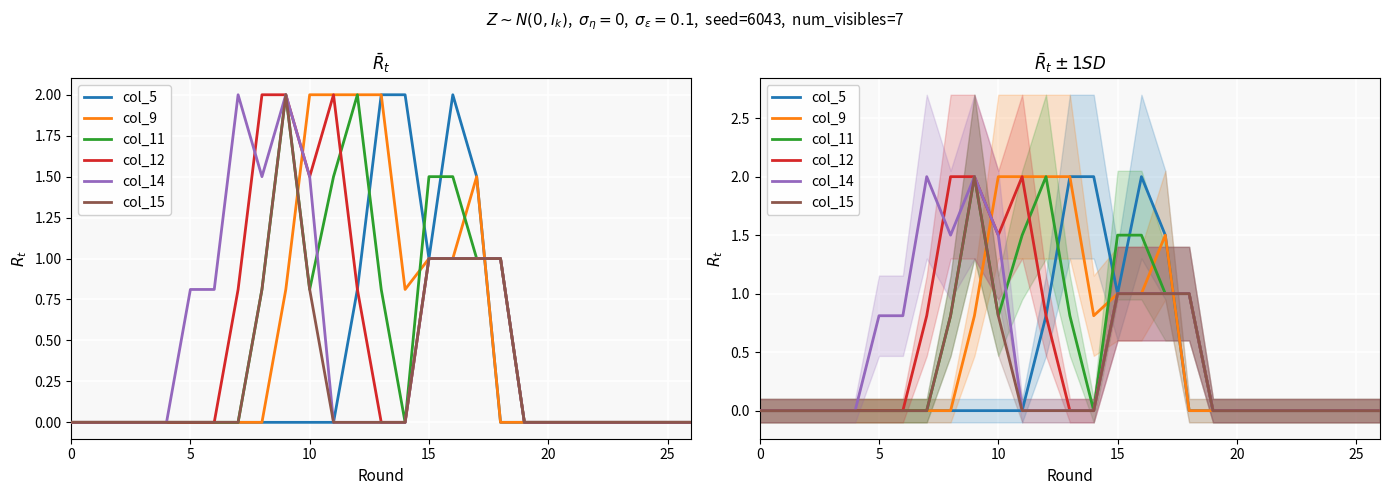

How many values in the col_15 series exceed 0?

7